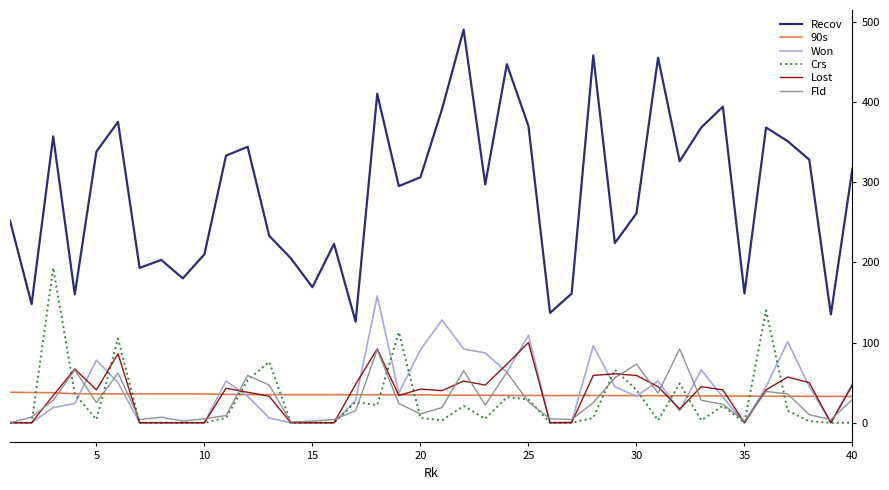

True or false: Recov and 90s intersect in this chart.

False